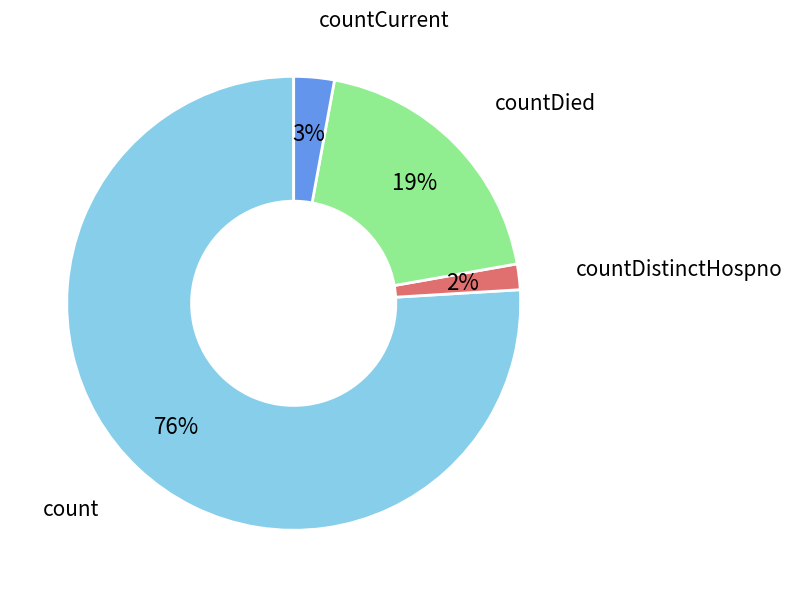

To the nearest percent, what is the average slice percentage?

25%